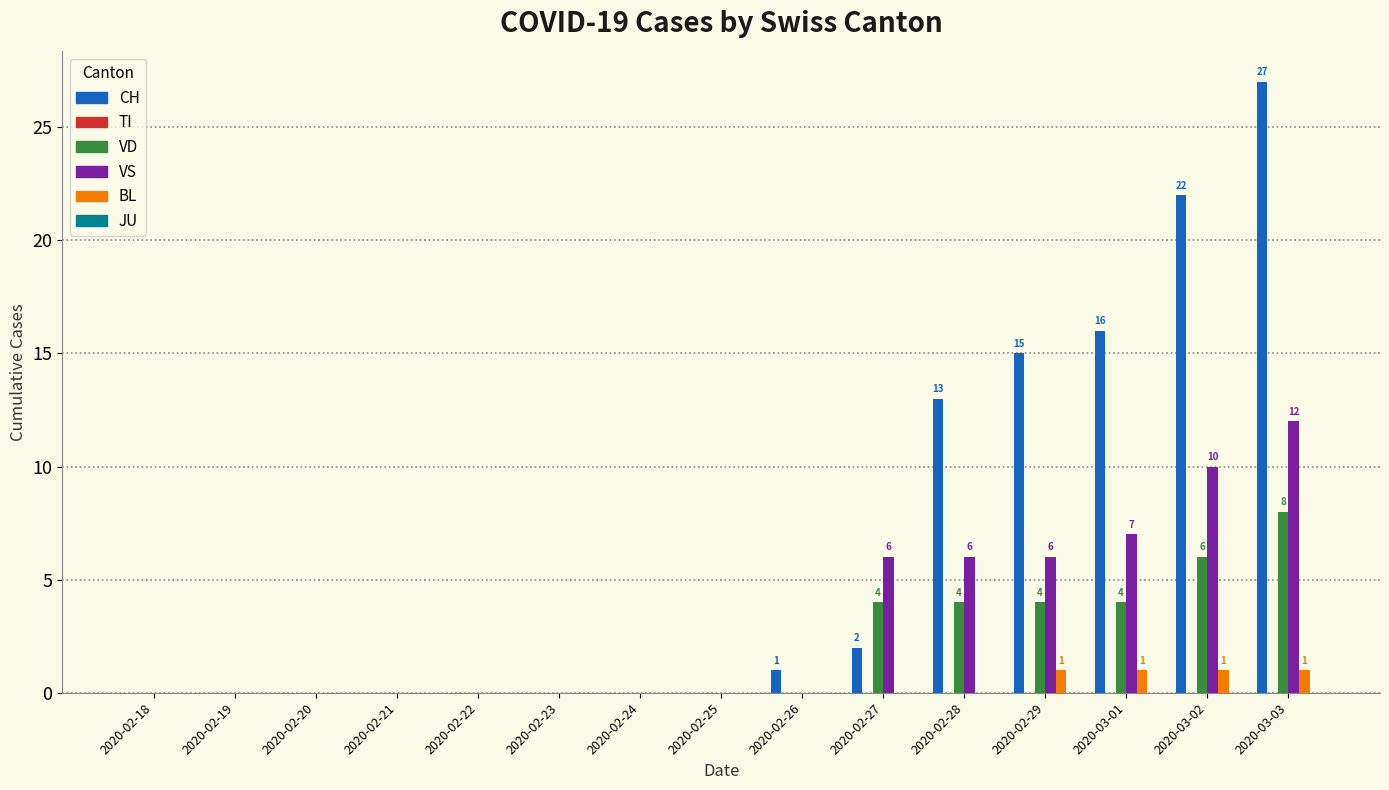

Which category has the highest value across all series?

2020-03-03